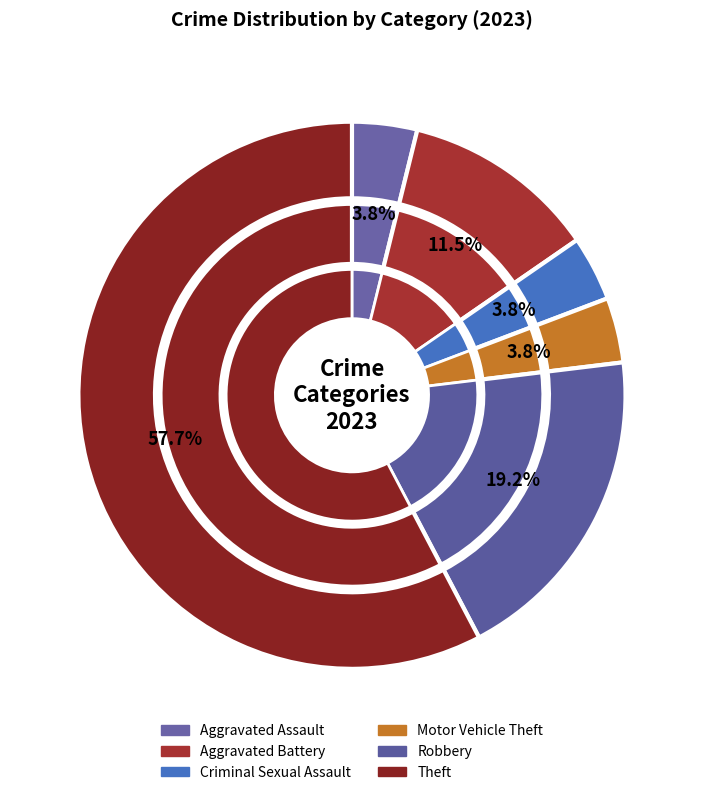

Combined, what portion of the pie is Motor Vehicle Theft and Theft?

61.5%